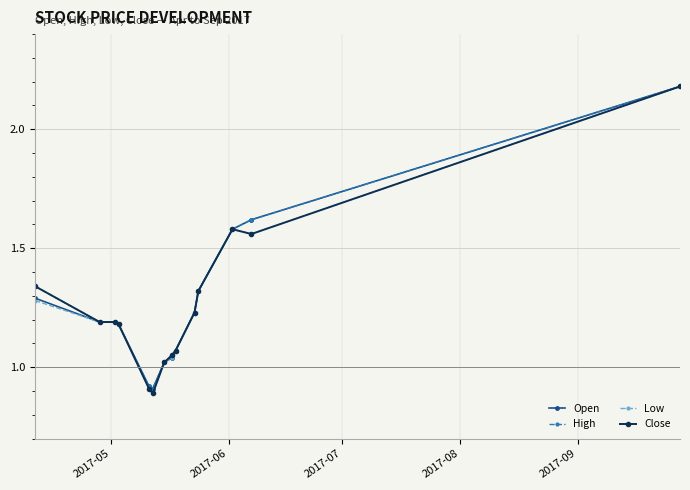

Where does the Low series first go above 1?

2017-05